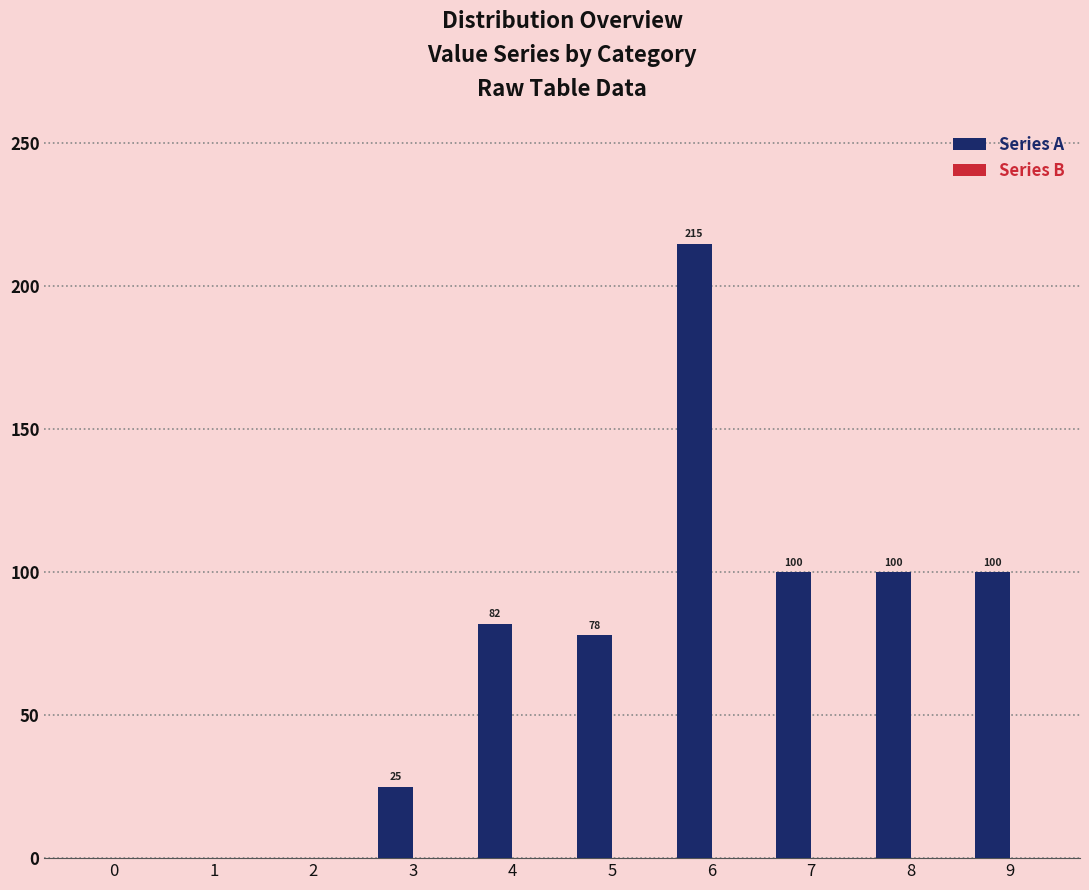

Read the value at 9, to the nearest 5.

100